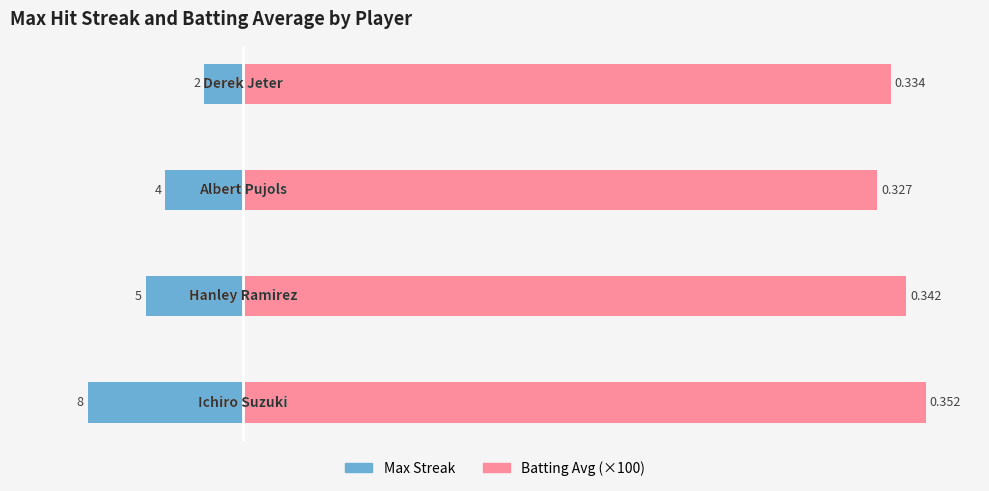

What is the value of the Batting Avg (×100) bar at the 3rd from the left?

32.7